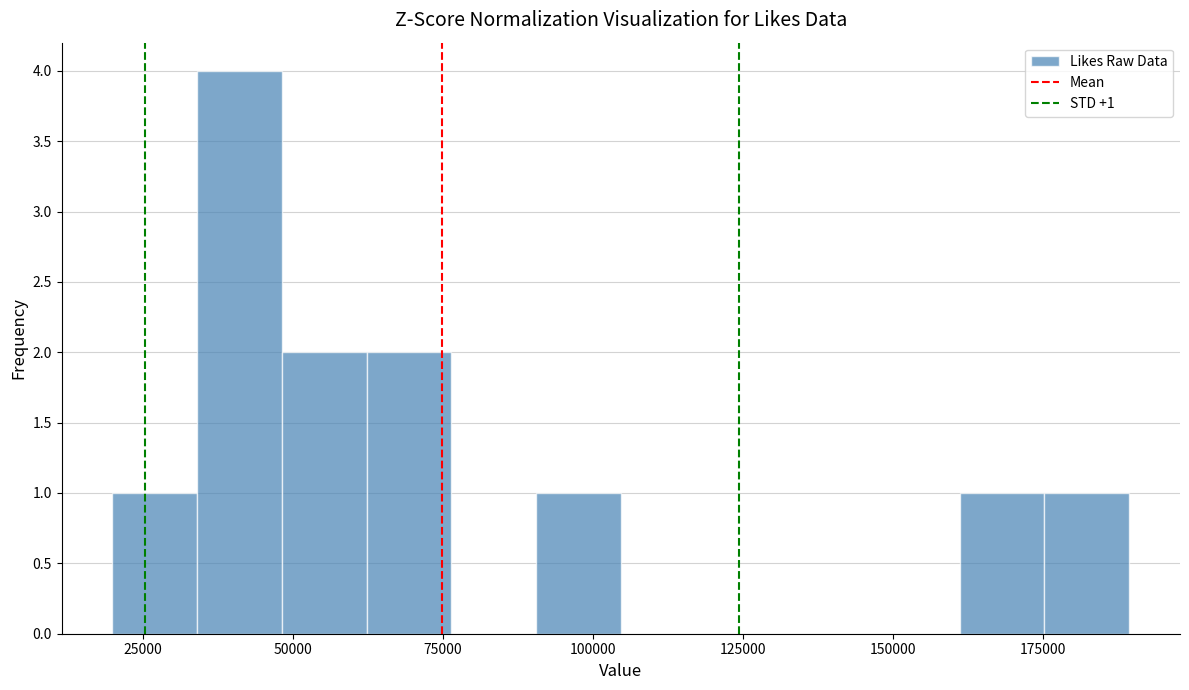

Around what value on the x-axis is the tallest bar? Give the approximate position of its centre, as read against the axis.

40000